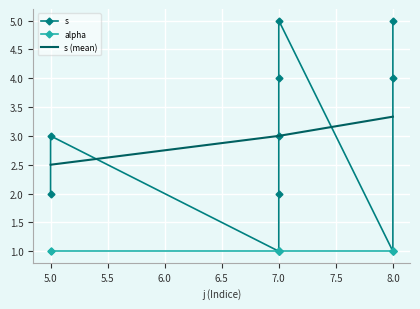

At which category does the chart reach its peak across all series?

7